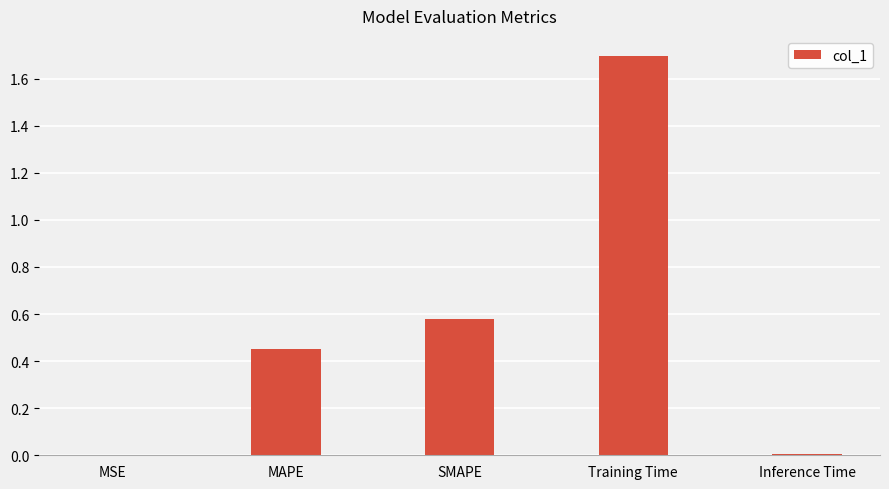

What is the sum of the values at Training Time and MAPE?

2.1